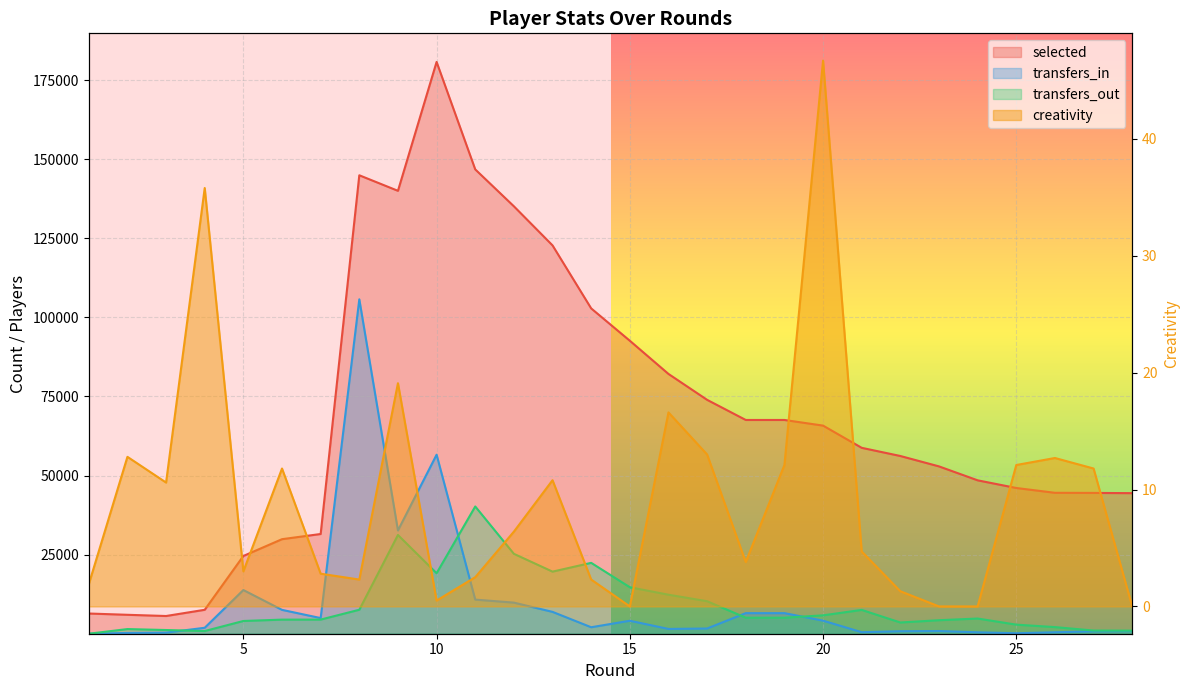

At which category is the sum across all series the highest?

8